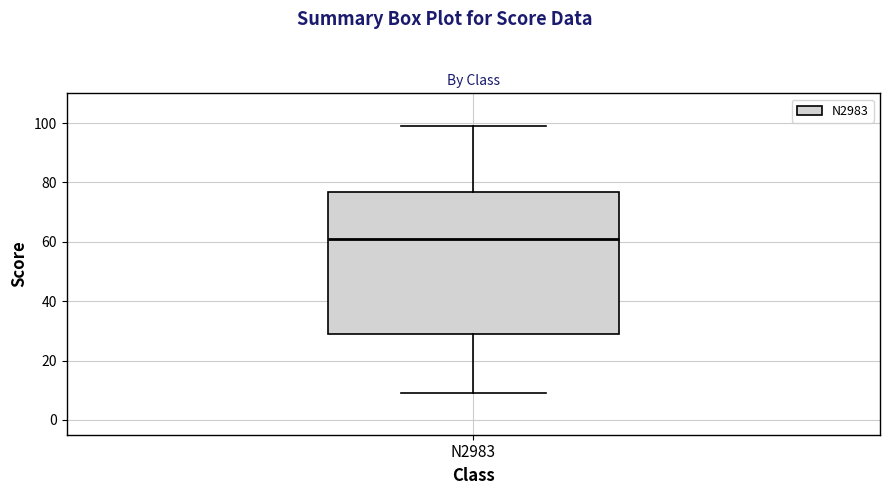

Where does the upper whisker of the box for N2983 end on the y-axis? The values are not printed on the chart, so give them approximately, as read against the axis.

100